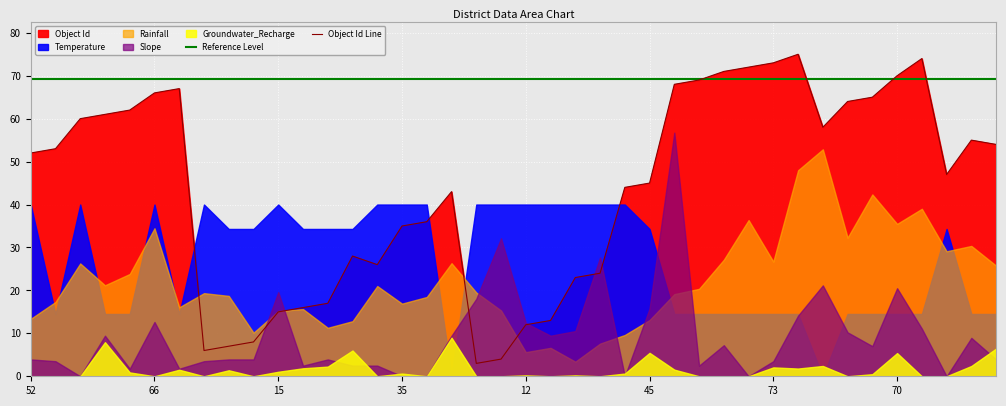

What is the highest value of the Object Id Line series?

75